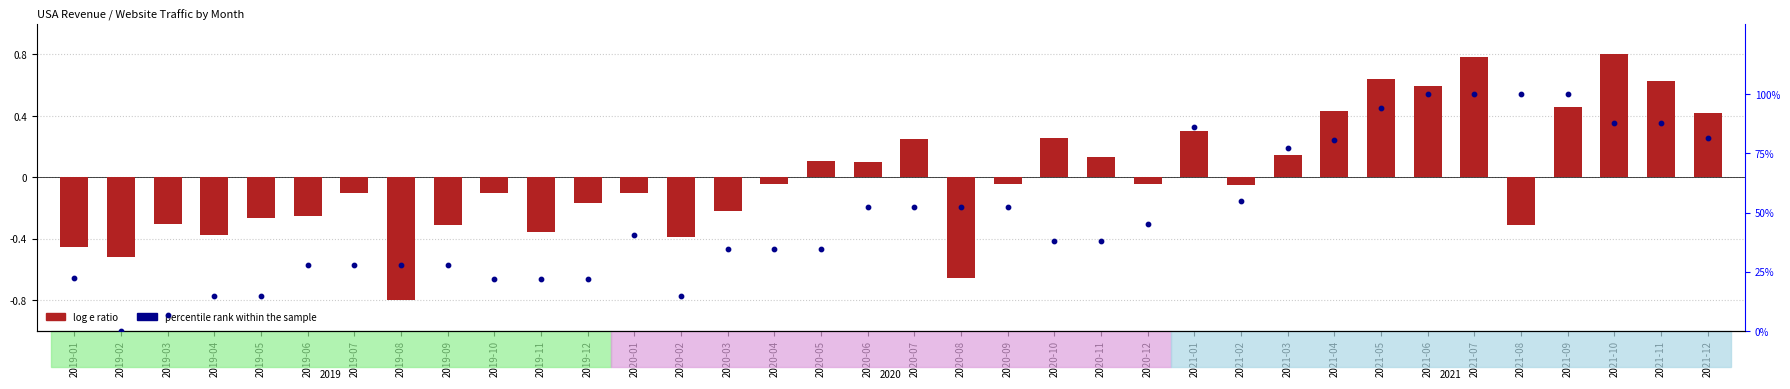

Which series has the largest total across all categories?

percentile rank within the sample